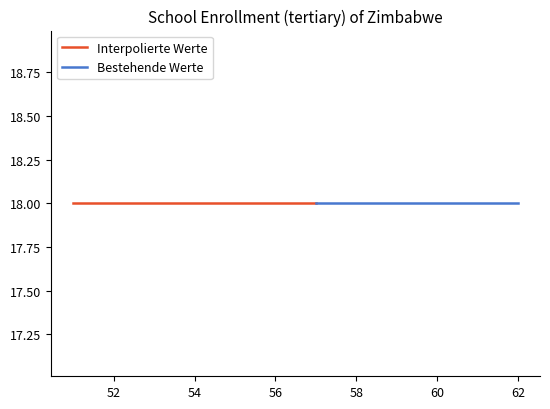

What are all the series names shown in the legend?

Interpolierte Werte, Bestehende Werte